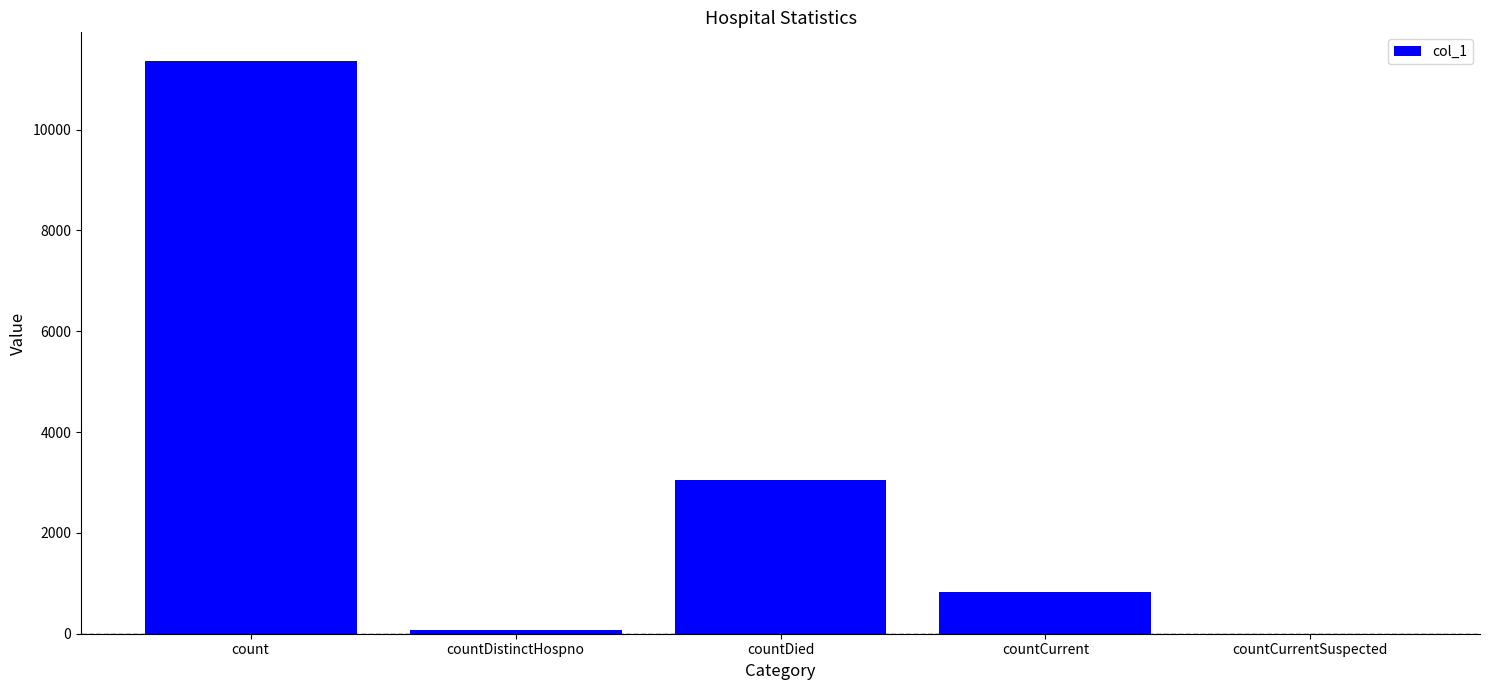

How many categories are shown in the chart?

5